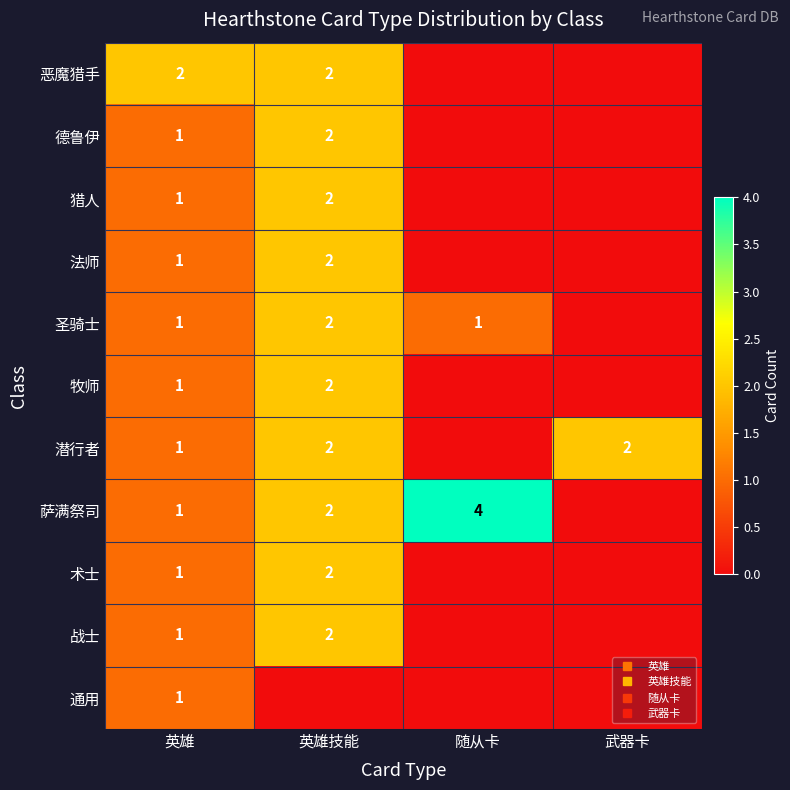

Rank the categories by 圣骑士 value from highest to lowest.

英雄技能, 英雄, 随从卡, 武器卡